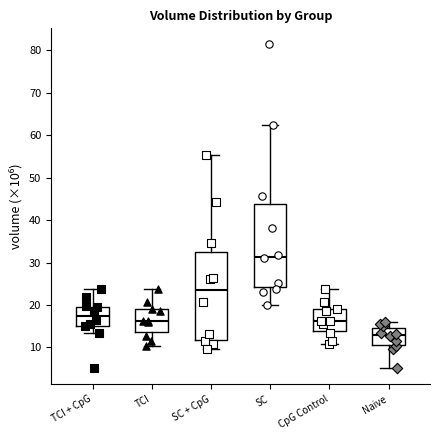

Reading left to right, read every box against the y-axis: the position of its median line, the range the box covers, and the ends of its whiskers. The values are not printed on the chart, so give them approximately, as read against the axis.

TCI + CpG: median 17, box 15 to 20, whiskers 13 to 24
TCI: median 16, box 14 to 19, whiskers 10 to 24
SC + CpG: median 23, box 12 to 32, whiskers 10 to 55
SC: median 31, box 24 to 44, whiskers 20 to 62
CpG Control: median 16, box 14 to 19, whiskers 11 to 24
Naive: median 13, box 11 to 15, whiskers 5 to 16